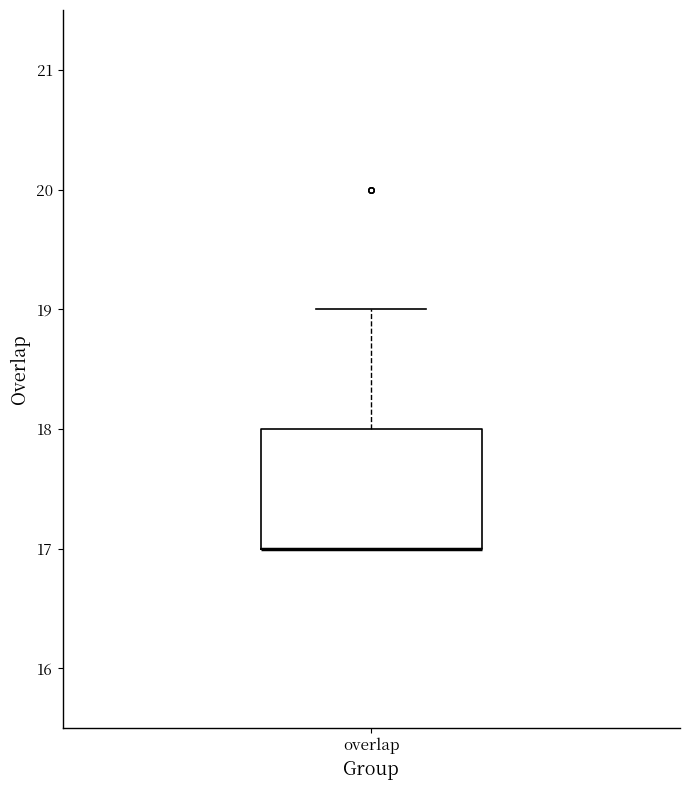

Where is the upper edge of the box for overlap on the y-axis? The values are not printed on the chart, so give them approximately, as read against the axis.

18